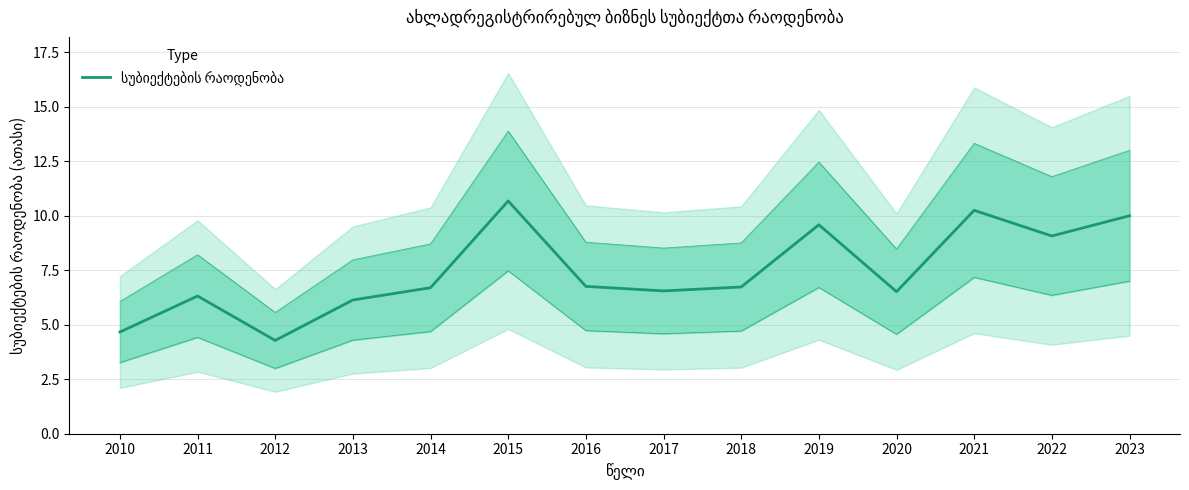

Where does the data first go above 6?

2011